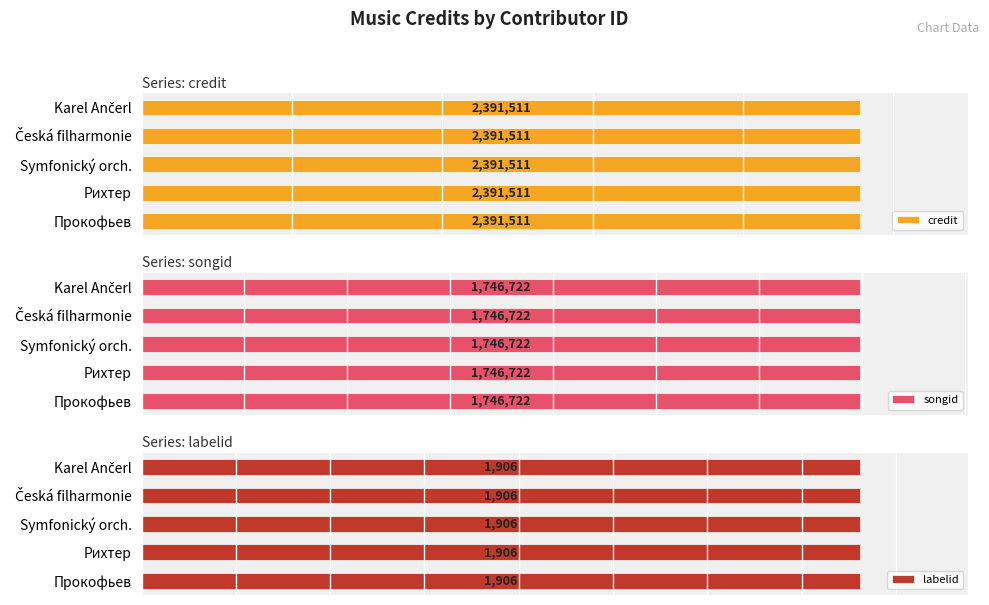

Rank the series by their maximum value, from lowest to highest.

labelid, songid, credit